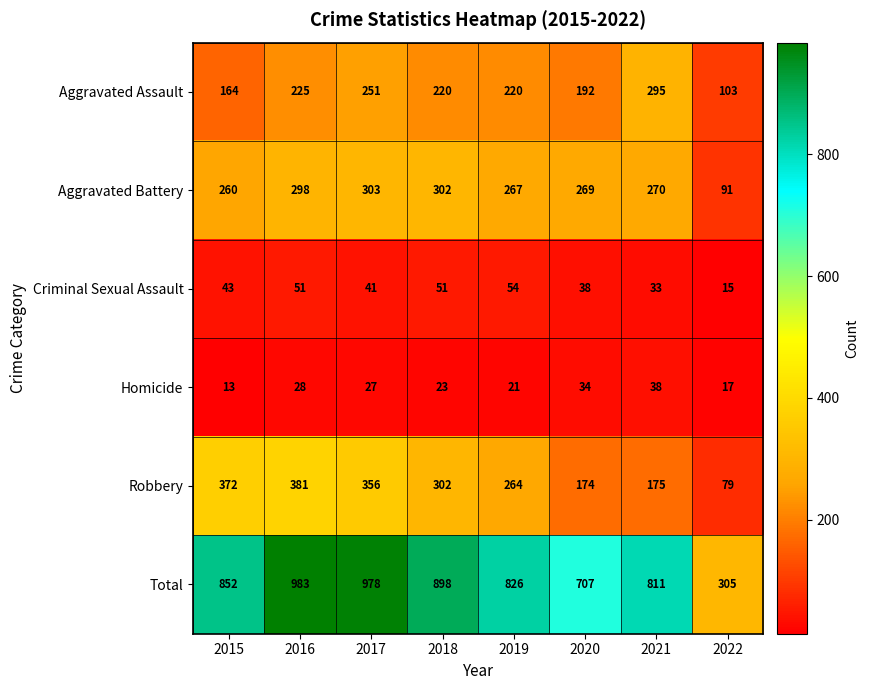

How many series are shown in this chart?

6